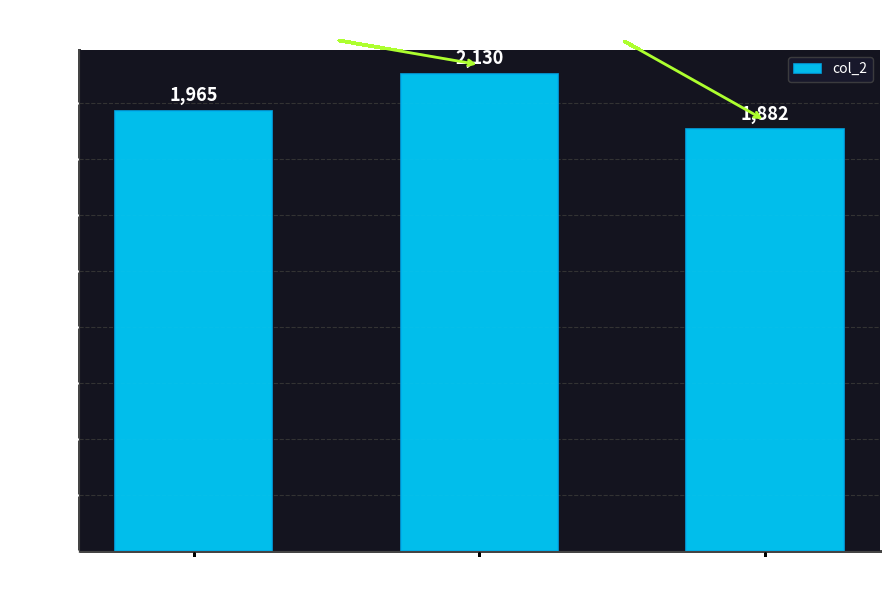

What value does the data have at 55 - 59, to the nearest 5?

1965